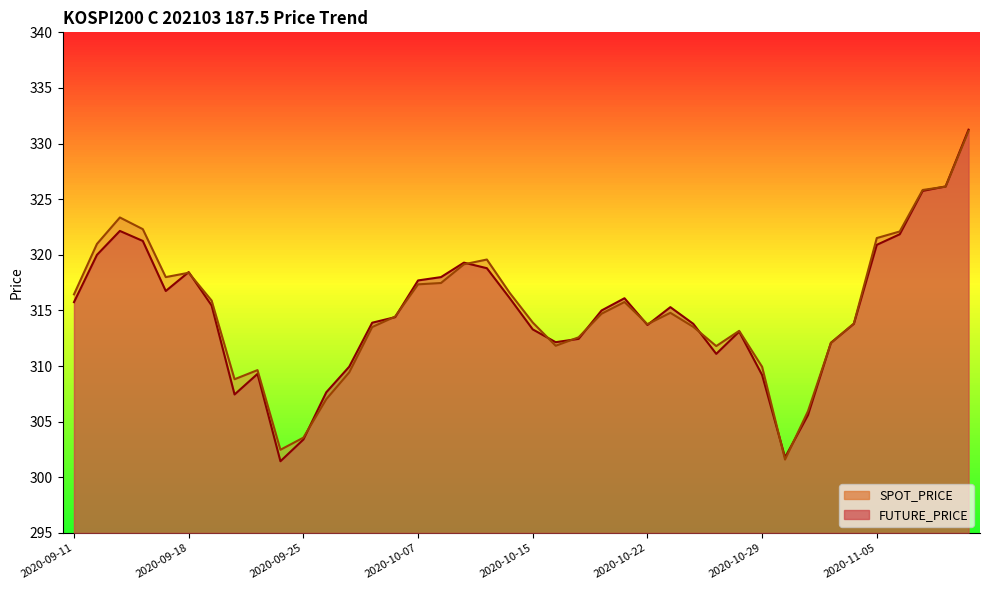

Where does the SPOT_PRICE series first go above 314?

2020-09-11